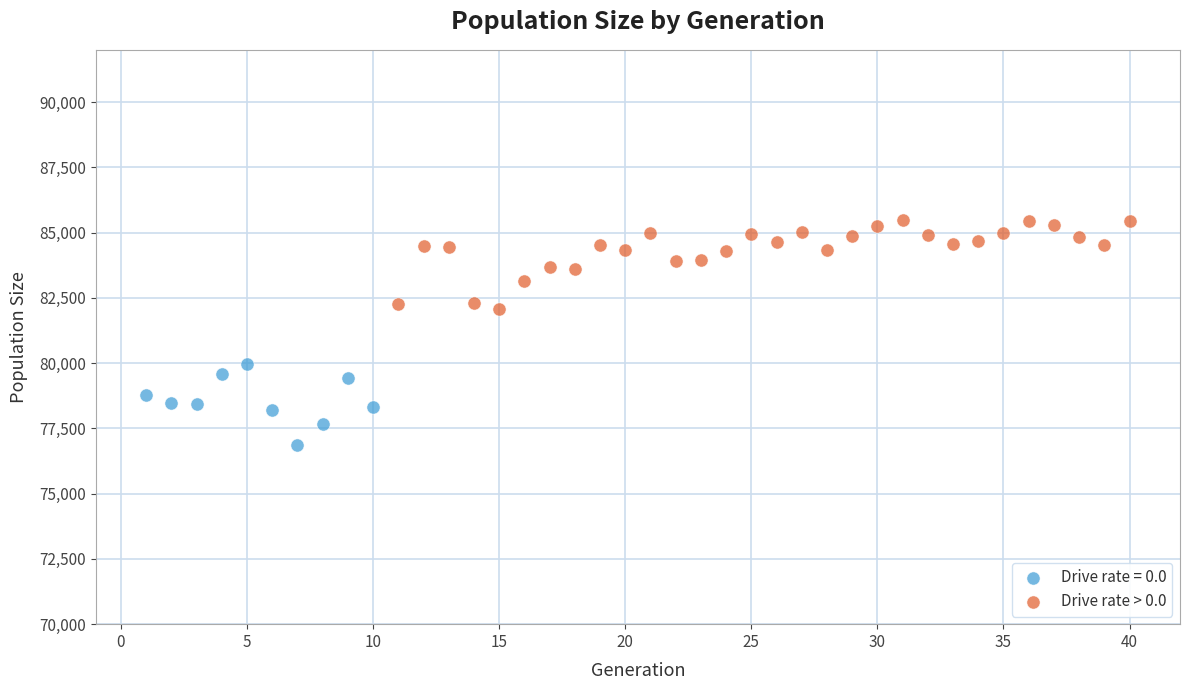

Which series reaches the maximum Y coordinate?

Drive rate > 0.0